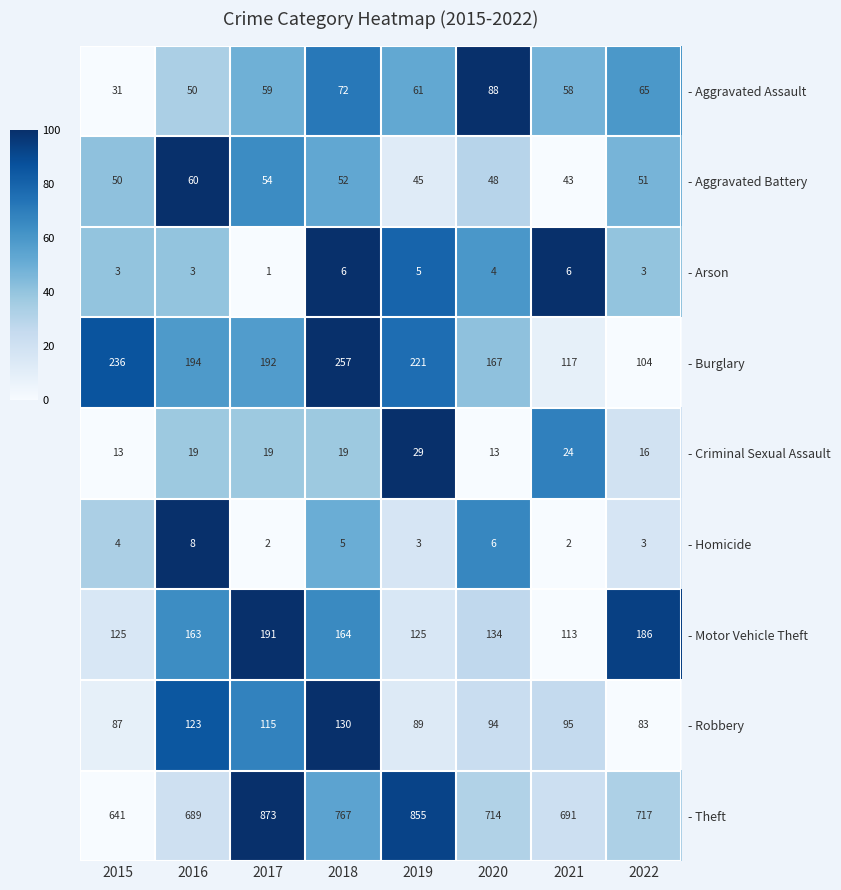

At which label does - Theft reach its peak?

2017